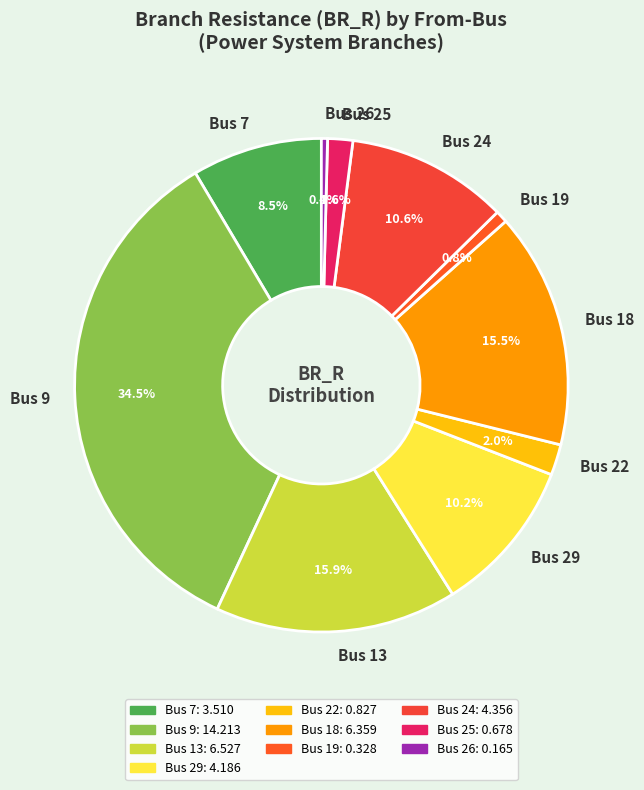

Which slice is the largest?

Bus 9